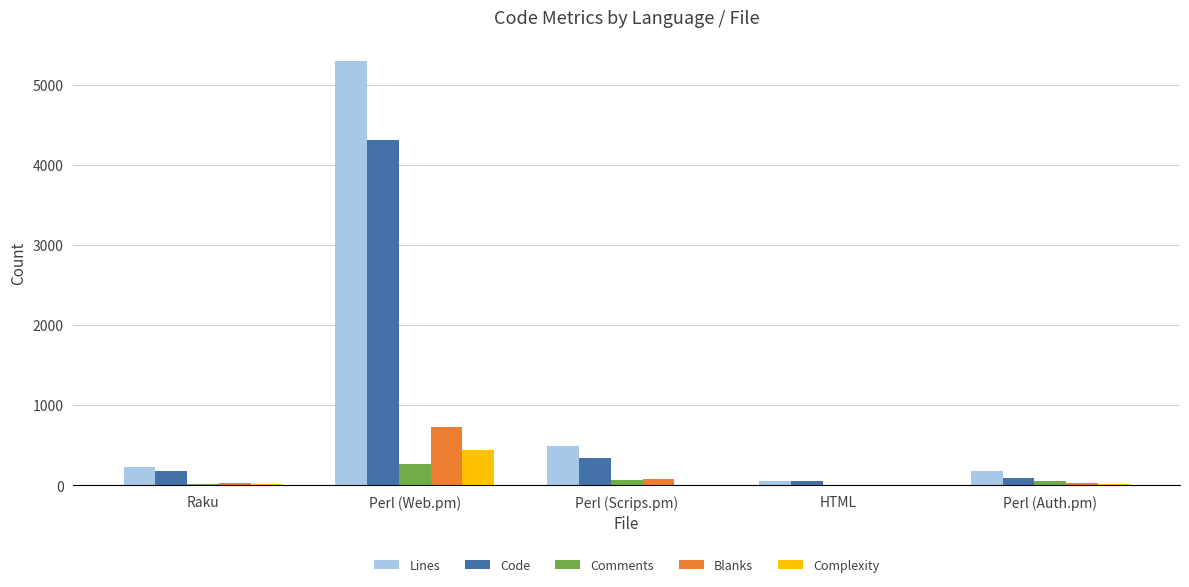

At which label is Code closest to 2182?

Perl (Scrips.pm)